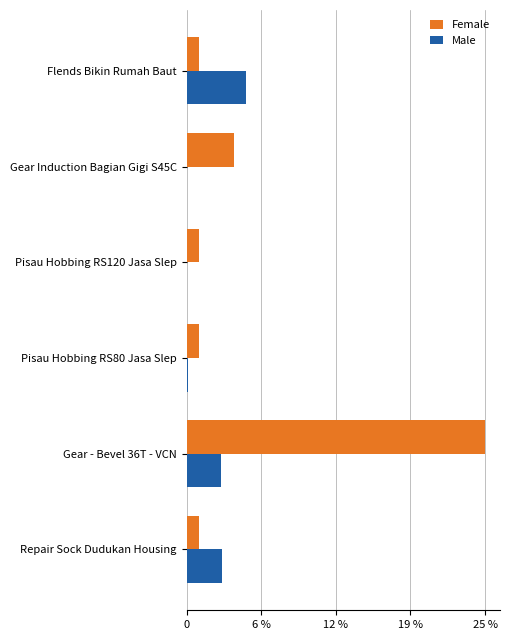

What are all the series names shown in the legend?

Female, Male